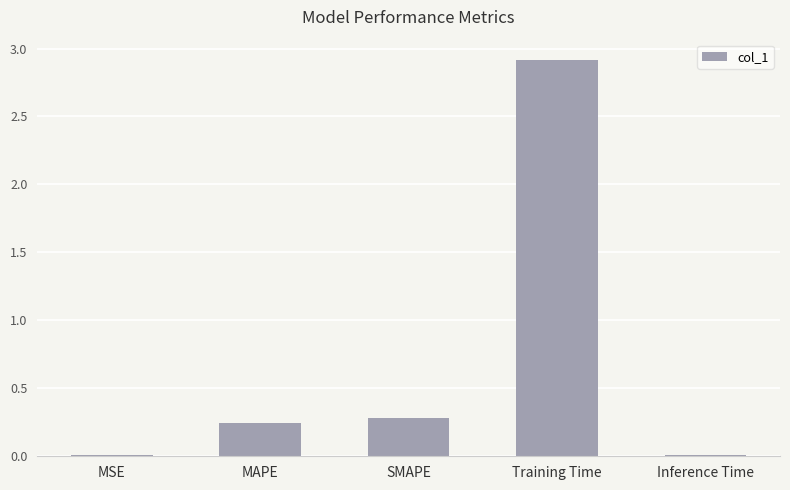

Between Training Time and MAPE, which is larger?

Training Time